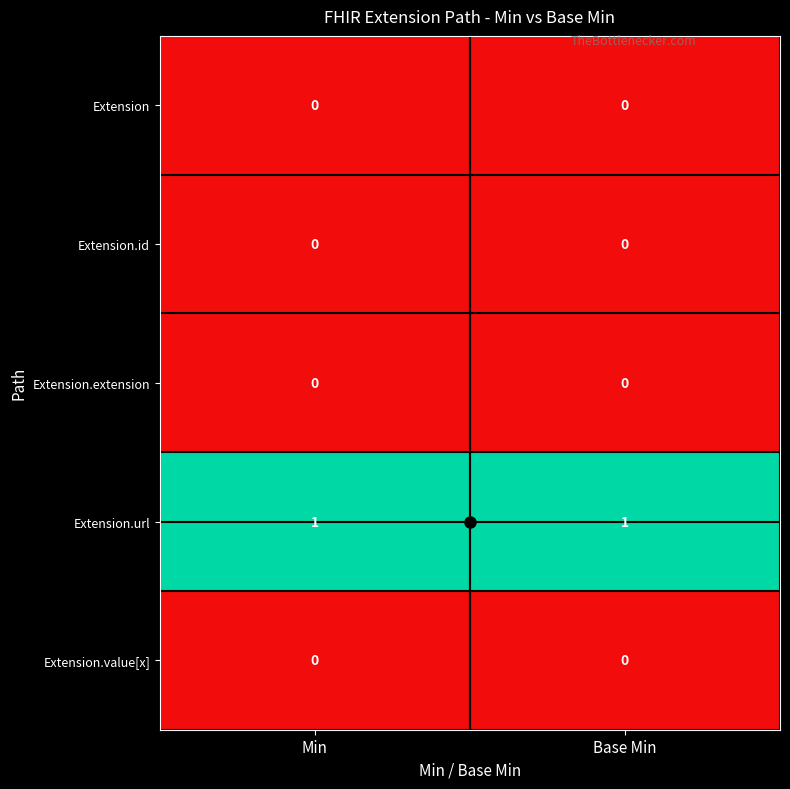

Count the number of categories in the chart.

2